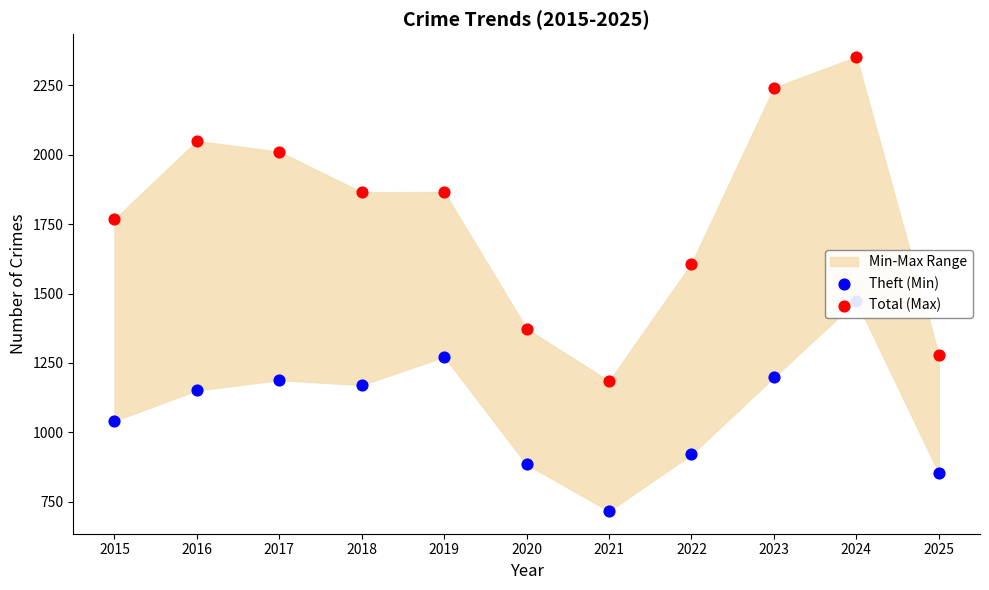

At which category is the sum across all series the highest?

2024